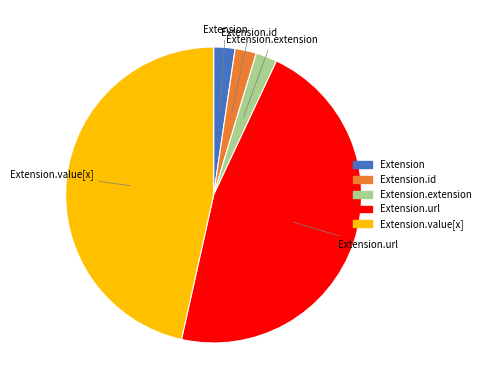

How many slices are in this pie chart?

5